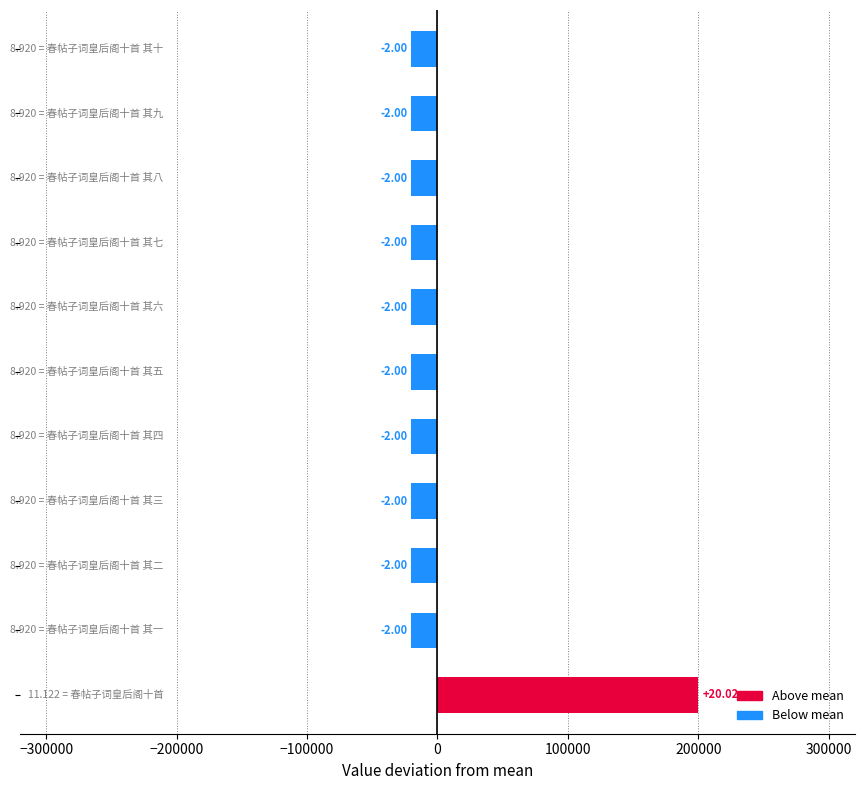

At which label is the value closest to 90070?

春帖子词皇后阁十首 其一